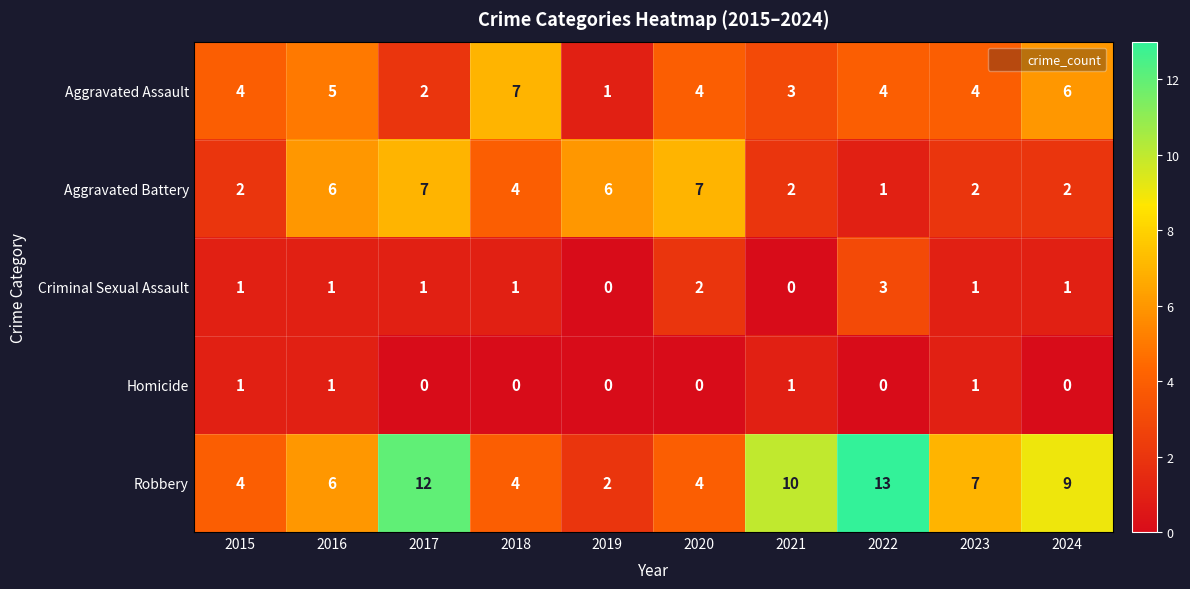

Which series has the largest total across all categories?

Robbery